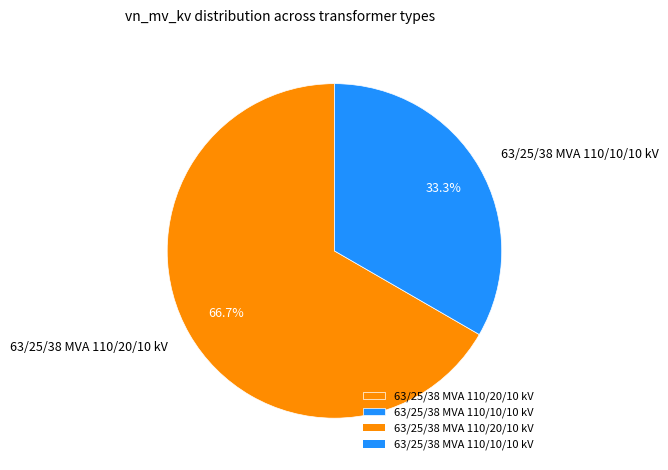

To the nearest percent, what percentage of the pie is 63/25/38 MVA 110/20/10 kV?

67%